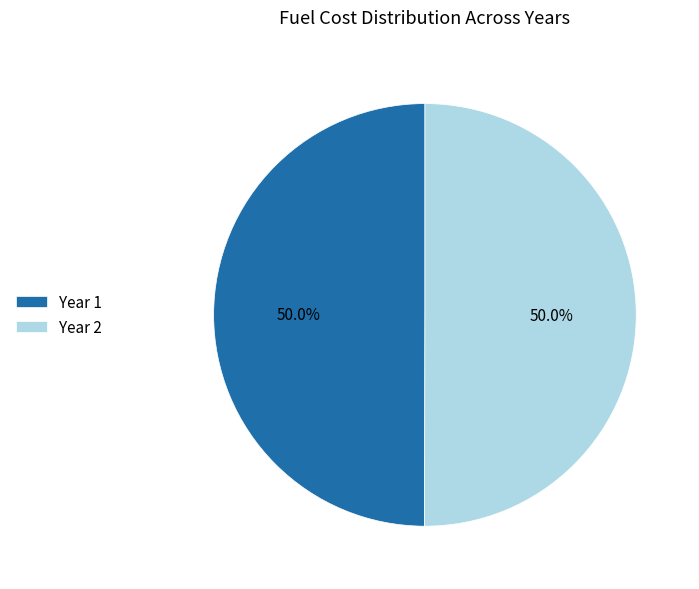

How much of the chart is everything except Year 1?

50.0%